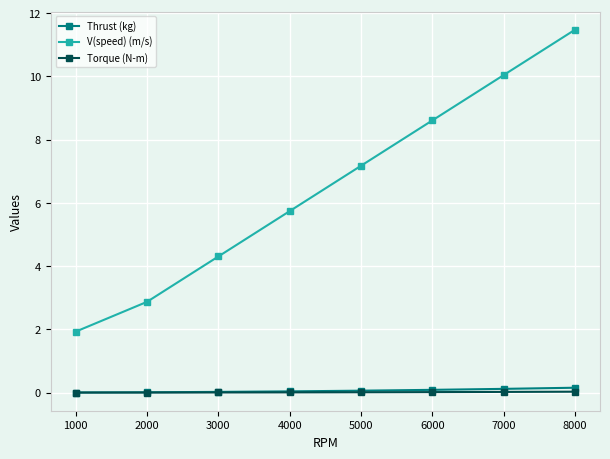

What is the maximum value shown in the chart?

11.5